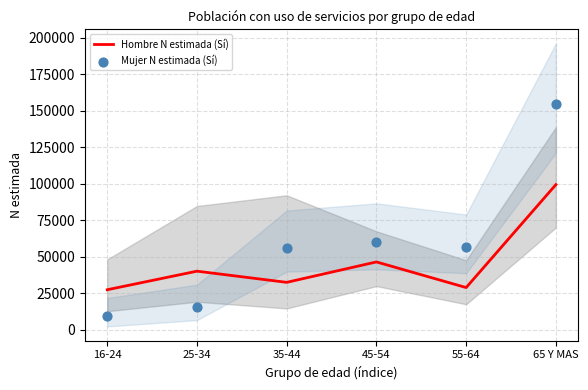

What is the total value across all series at 45-54?

106556